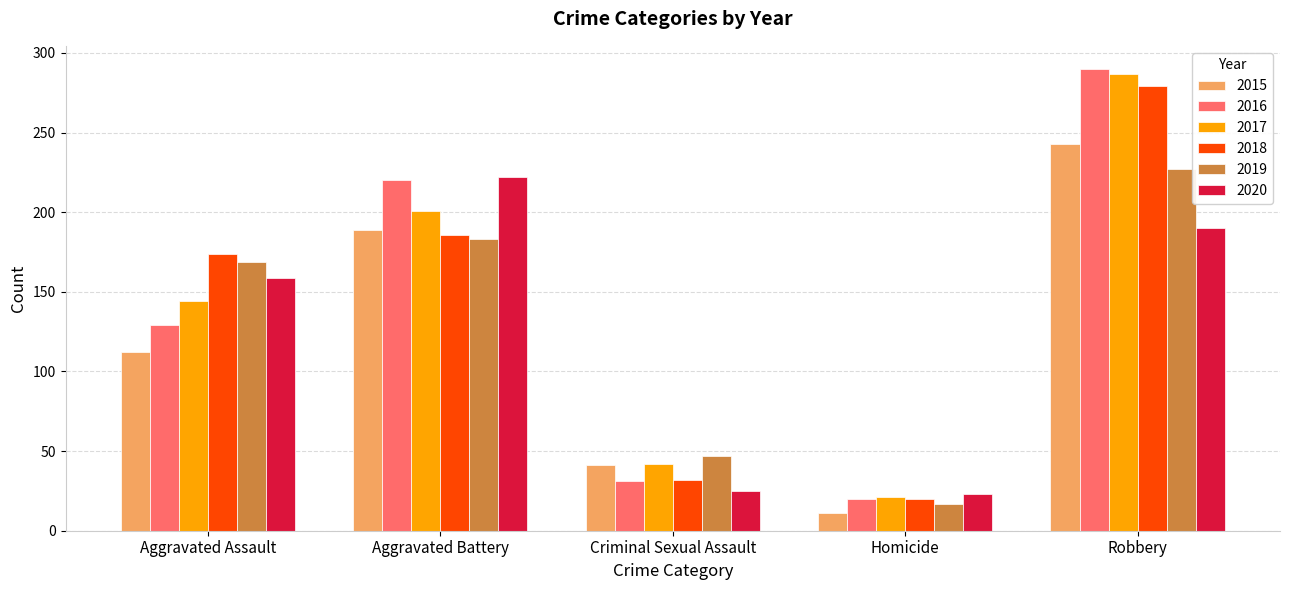

Count the number of data series in this chart.

6